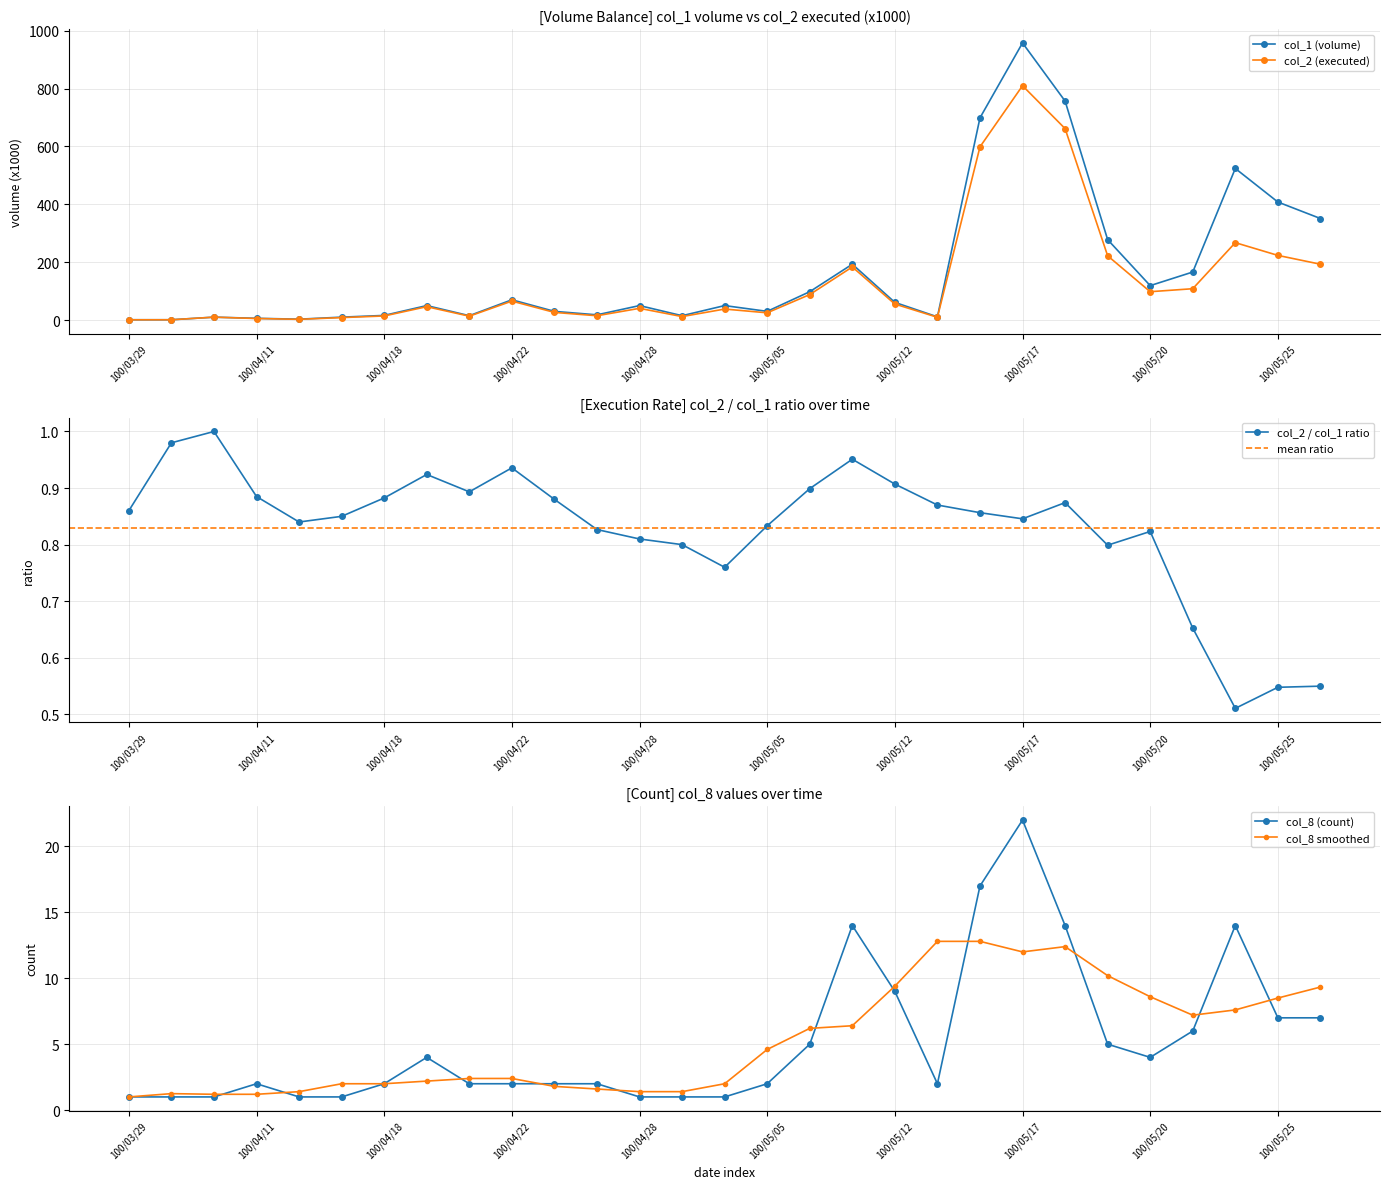

What is the highest value of the col_2 (executed) series?

810.1